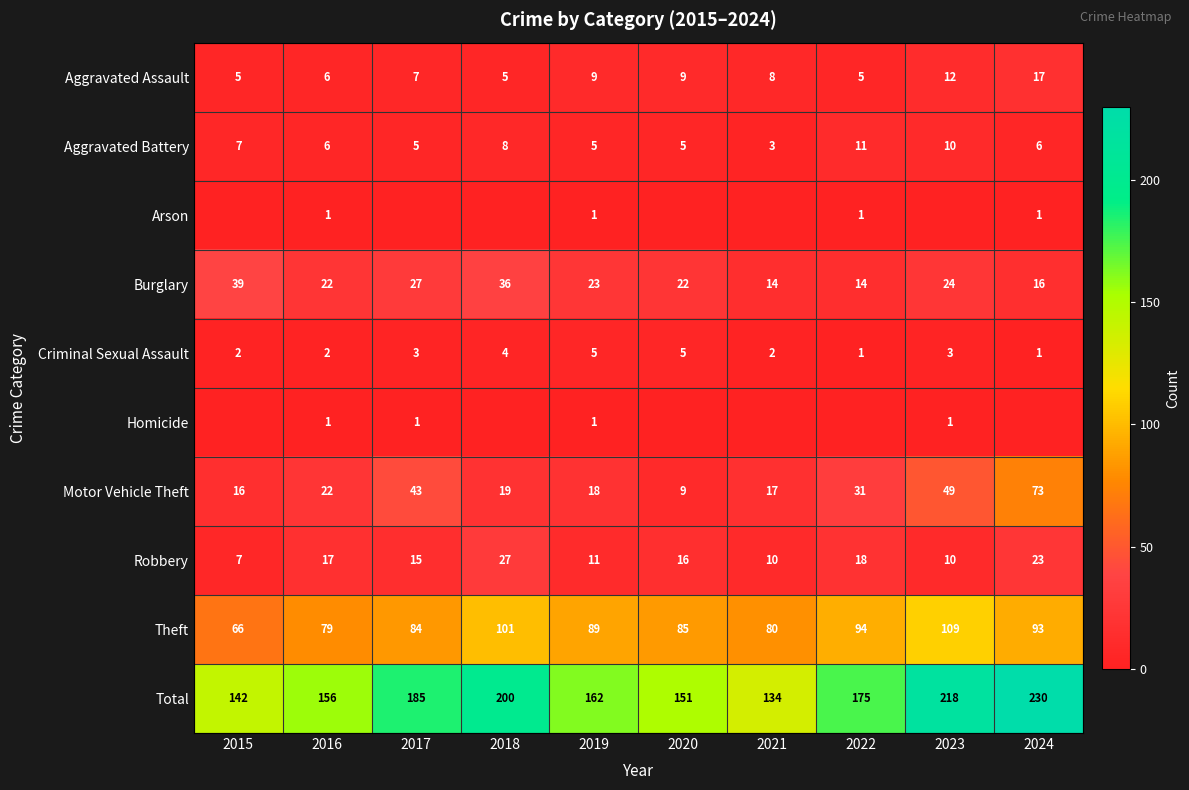

Is the value of Robbery at 2024 greater than the value of Criminal Sexual Assault at 2018?

Yes